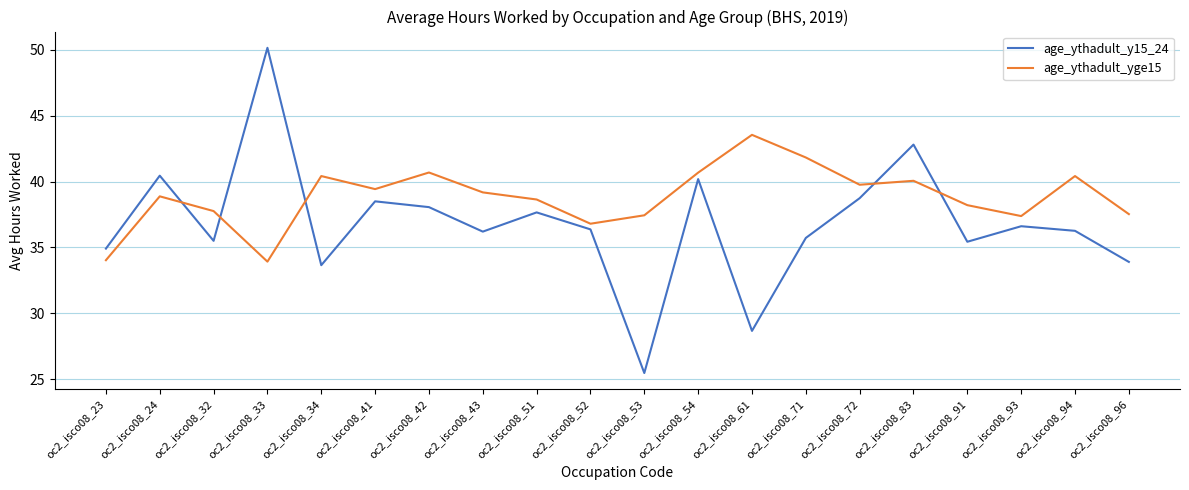

Which series has the widest spread of values?

age_ythadult_y15_24